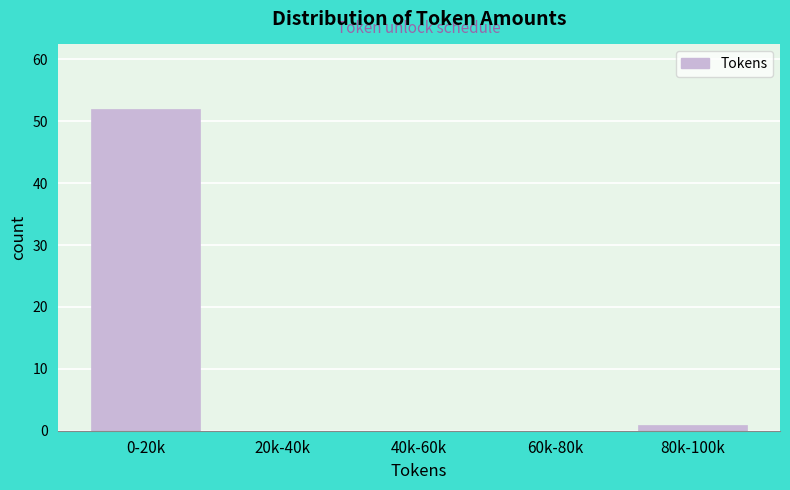

Reading left to right, extract all data points from this chart.

0-20k=52	20k-40k=0	40k-60k=0	60k-80k=0	80k-100k=1